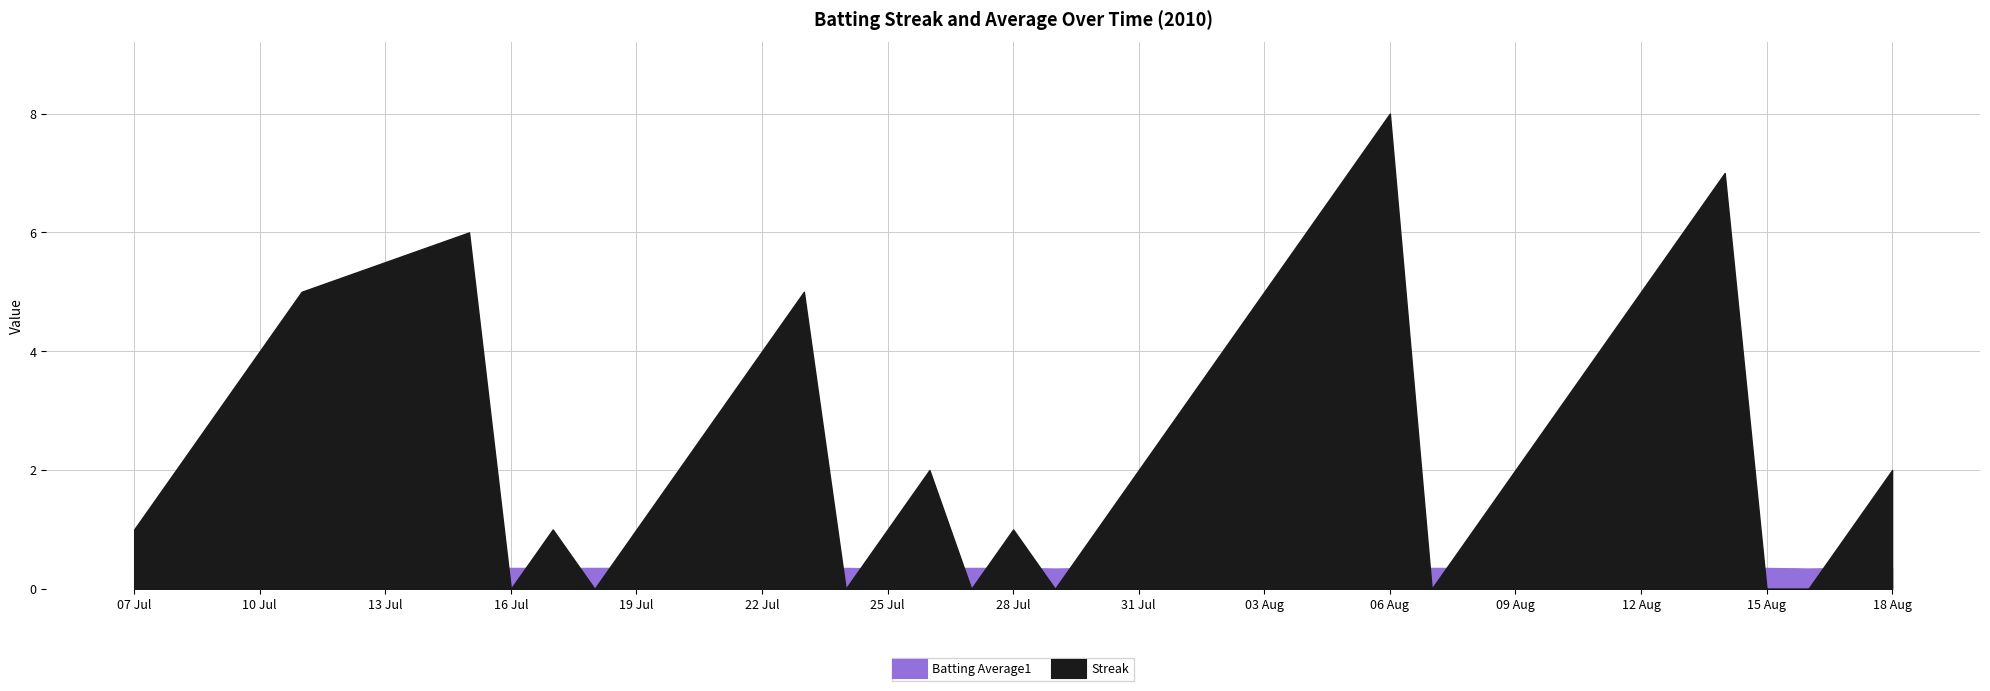

Which series has the largest total across all categories?

Streak